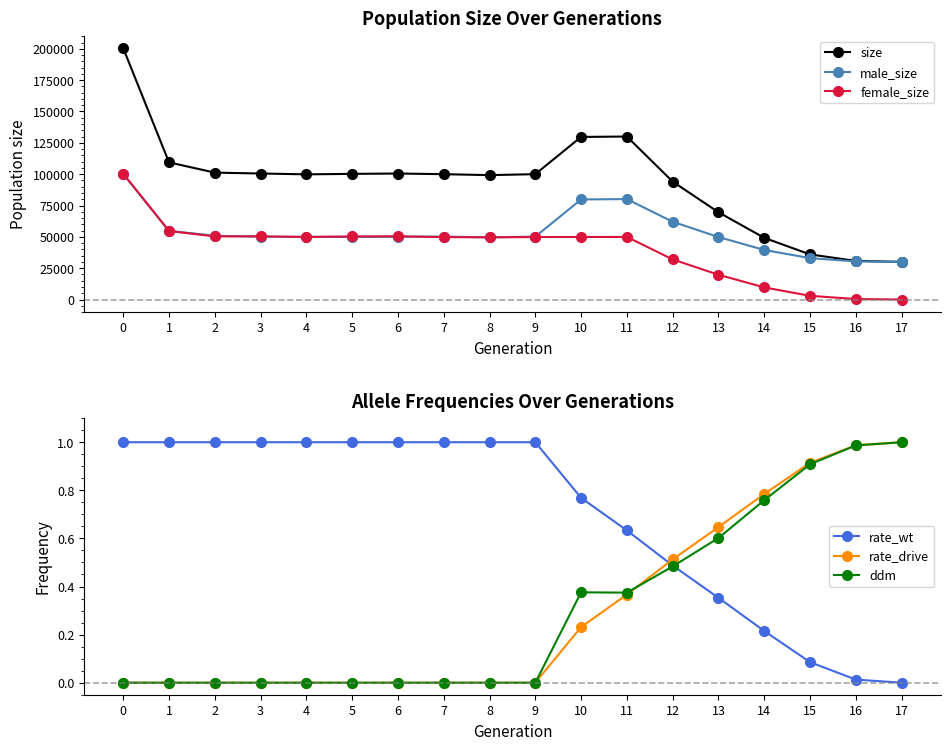

What is the maximum value shown in the chart?

200547.0